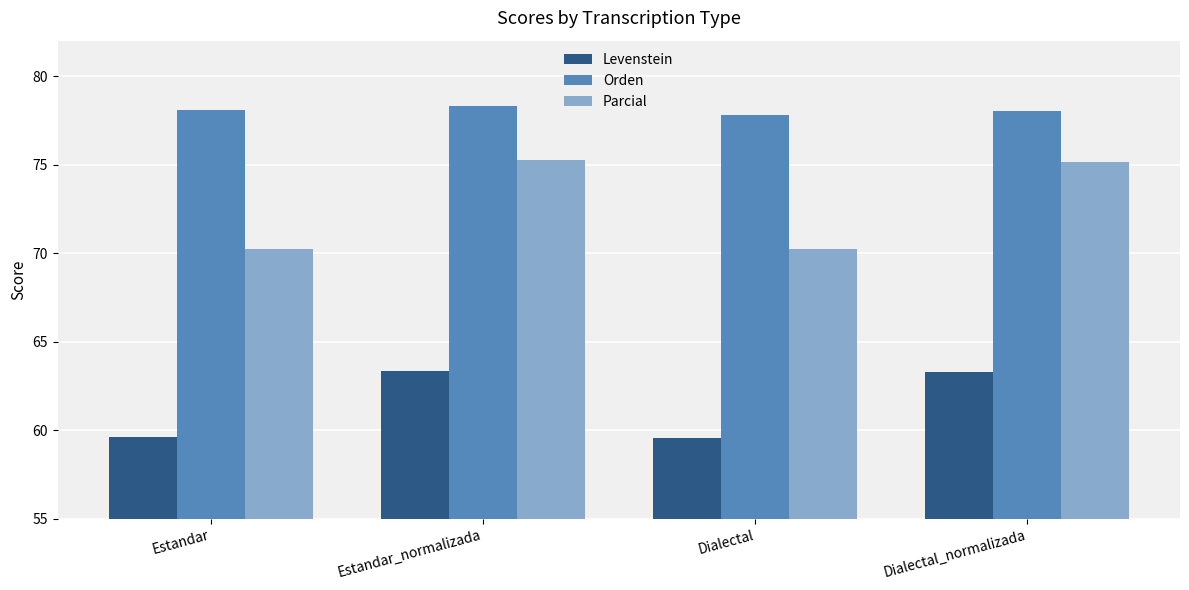

How many categories are shown in the chart?

4